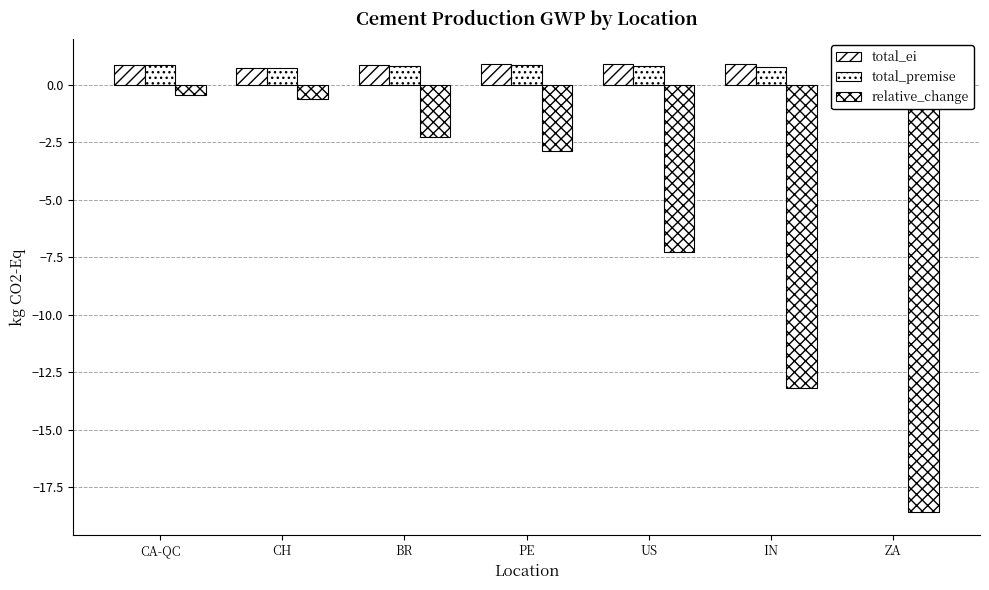

What is the sum of all total_ei values?

6.1